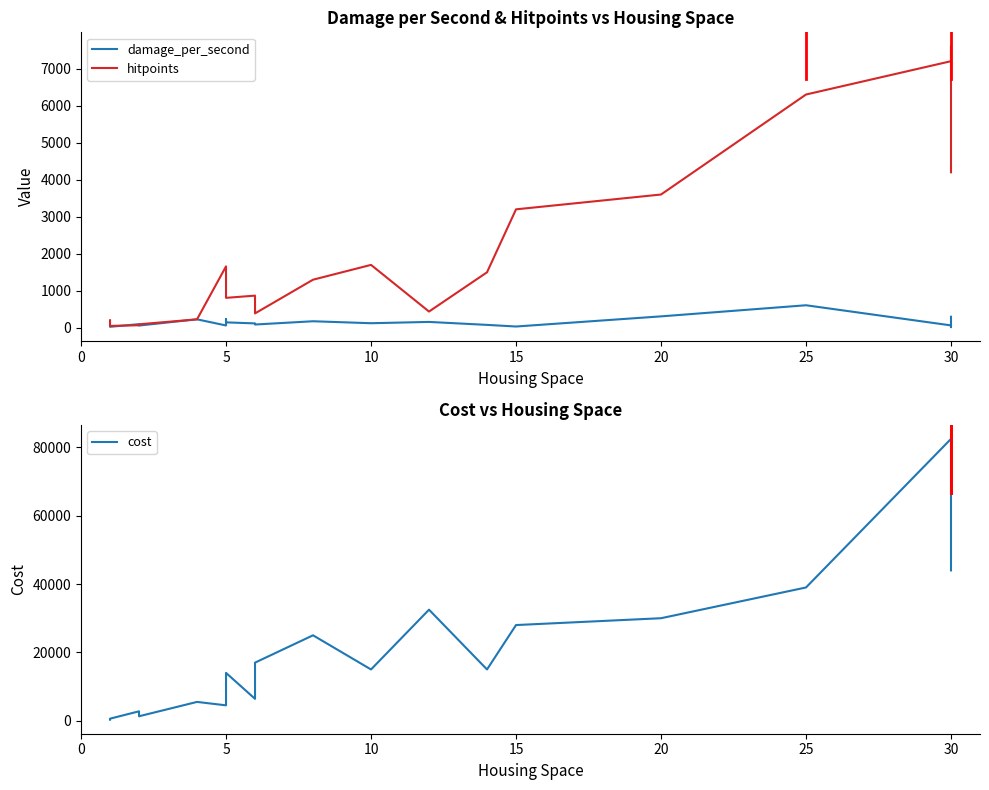

What is the minimum value for cost?

300